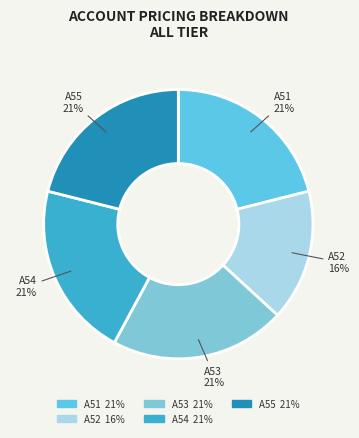

Is there any slice that represents more than half of the pie?

No